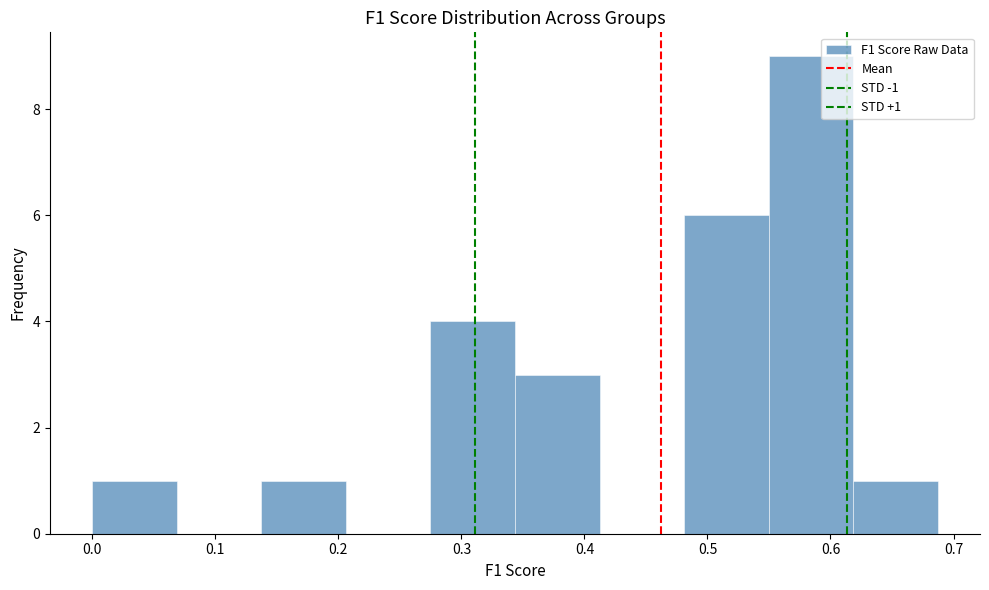

Which range on the x-axis has the tallest bar?

0.55 to 0.62